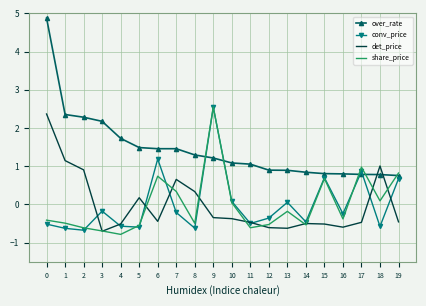

The conv_price series shows -1.0 at 5. True or false?

False